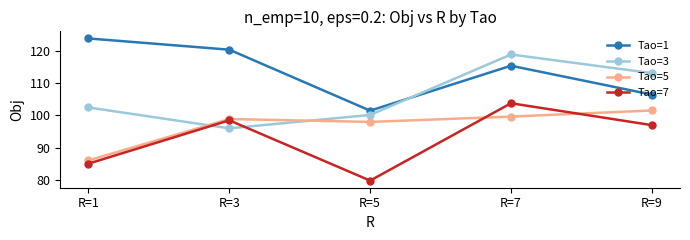

At which label is Tao=5 closest to 93?

R=5